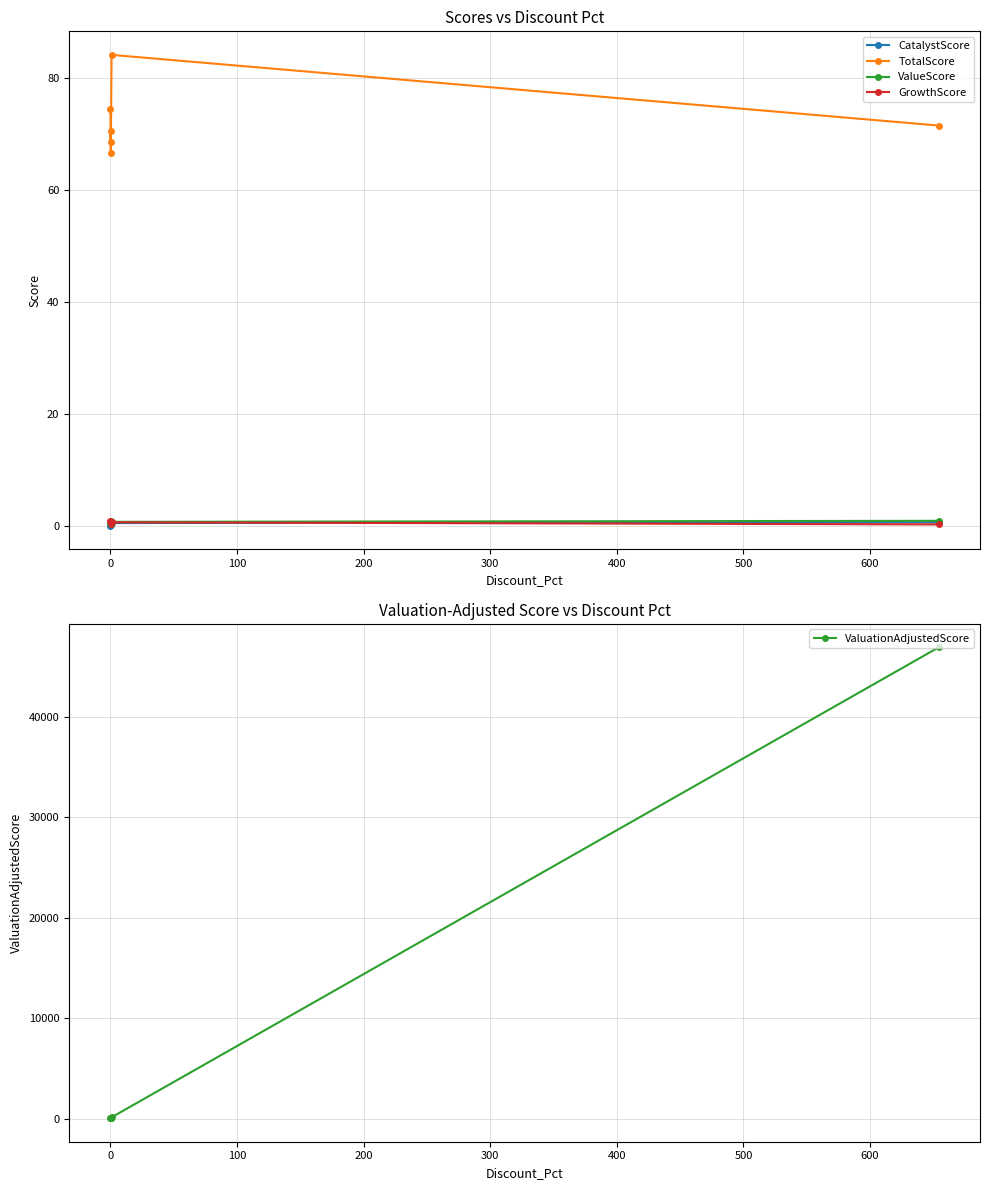

True or false: TotalScore and CatalystScore cross at least once.

False